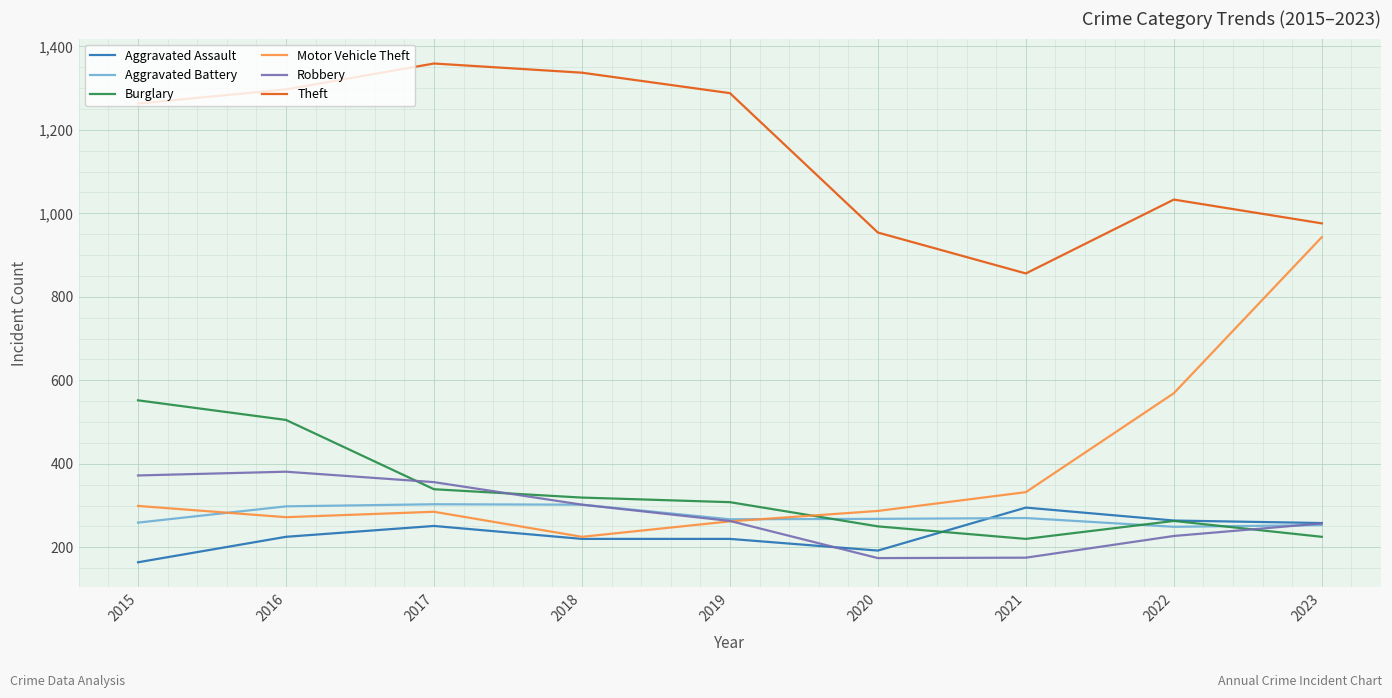

What is the highest value of the Motor Vehicle Theft series?

943